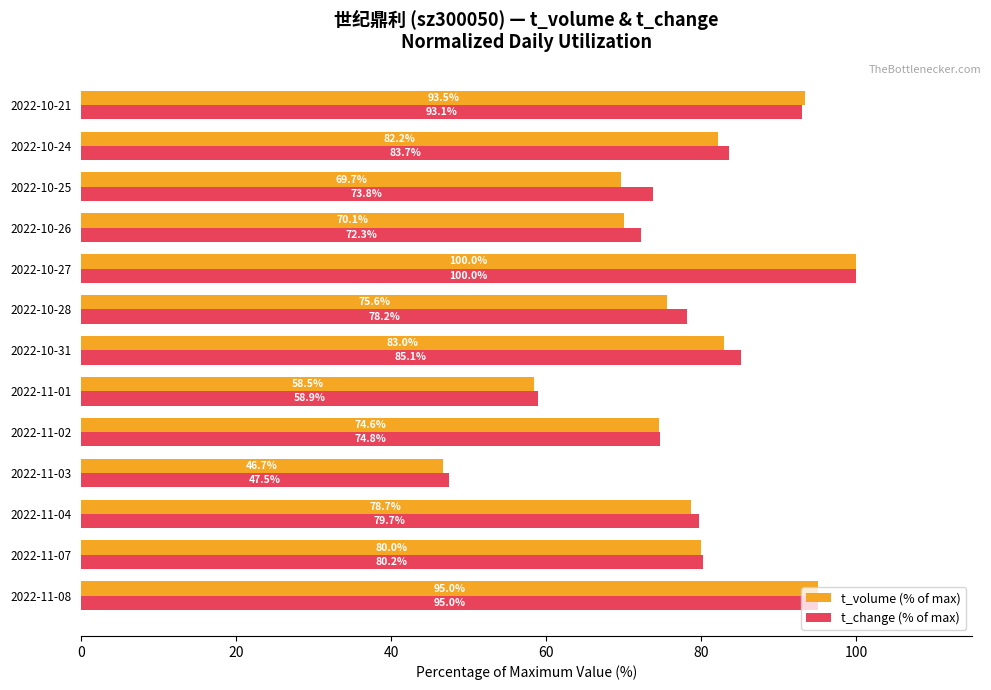

What are all the series names shown in the legend?

t_volume (% of max), t_change (% of max)